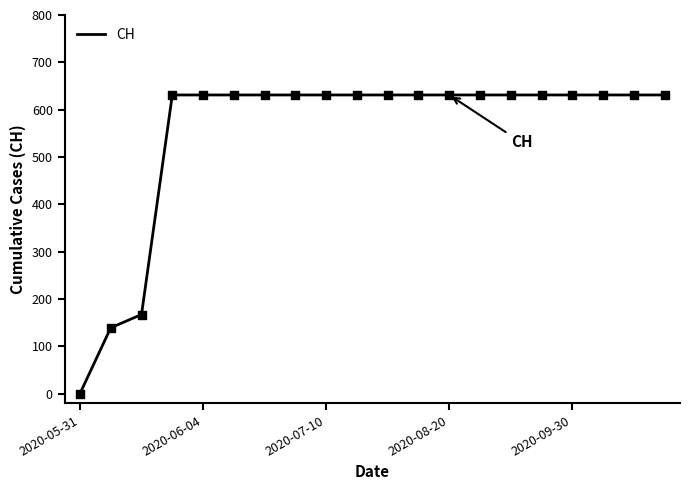

What is the maximum value shown in the chart?

631